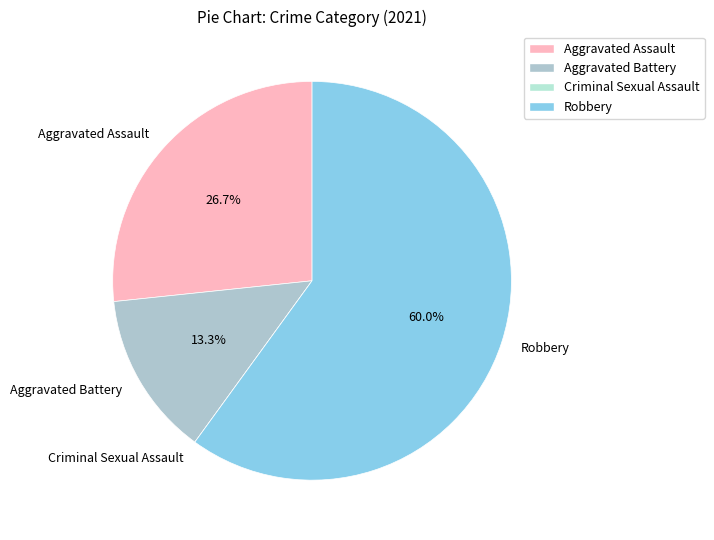

Is it true that Robbery is 60% of the pie?

True